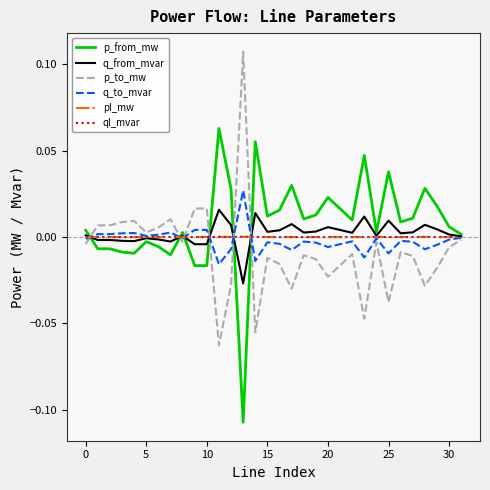

True or false: p_to_mw and p_from_mw cross at least once.

True